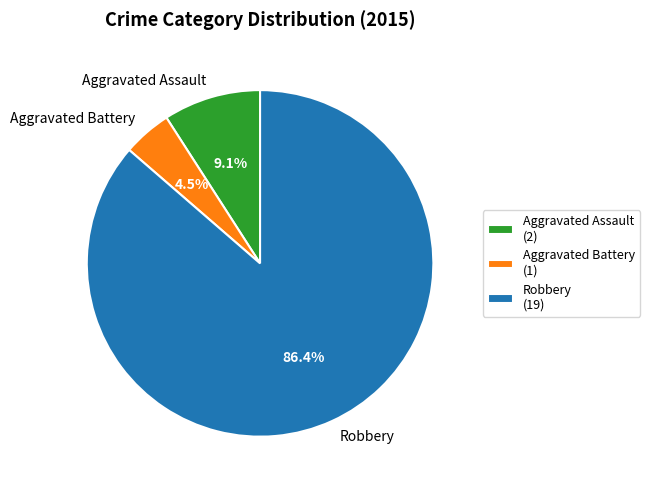

What percentage is NOT represented by Robbery?

13.6%